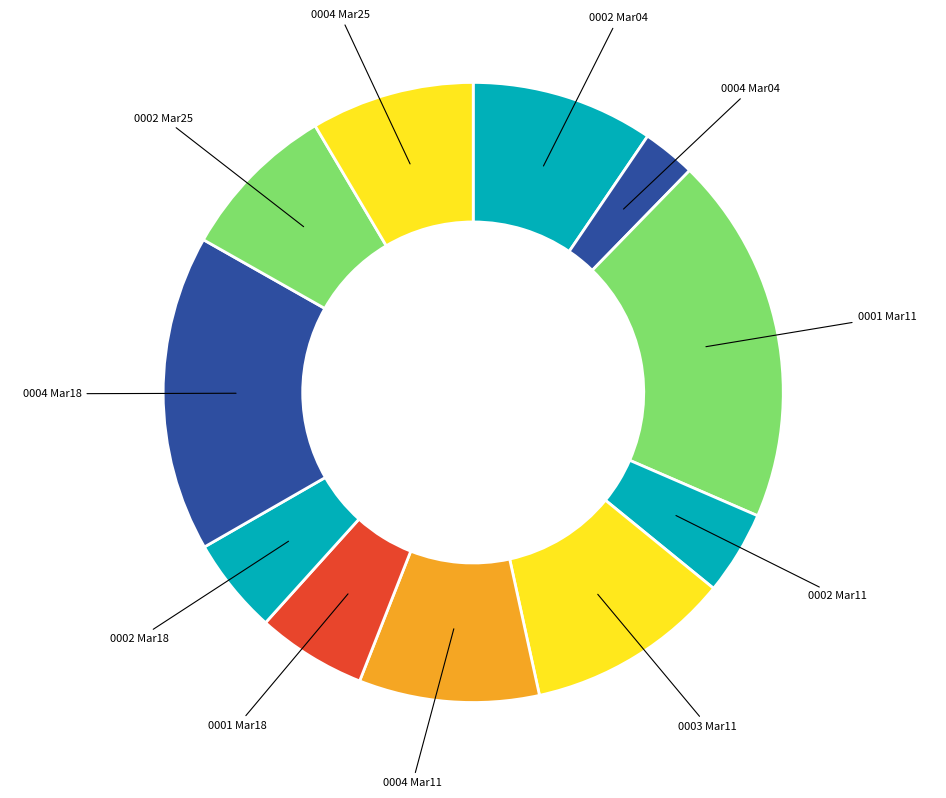

How many segments does this pie chart have?

11